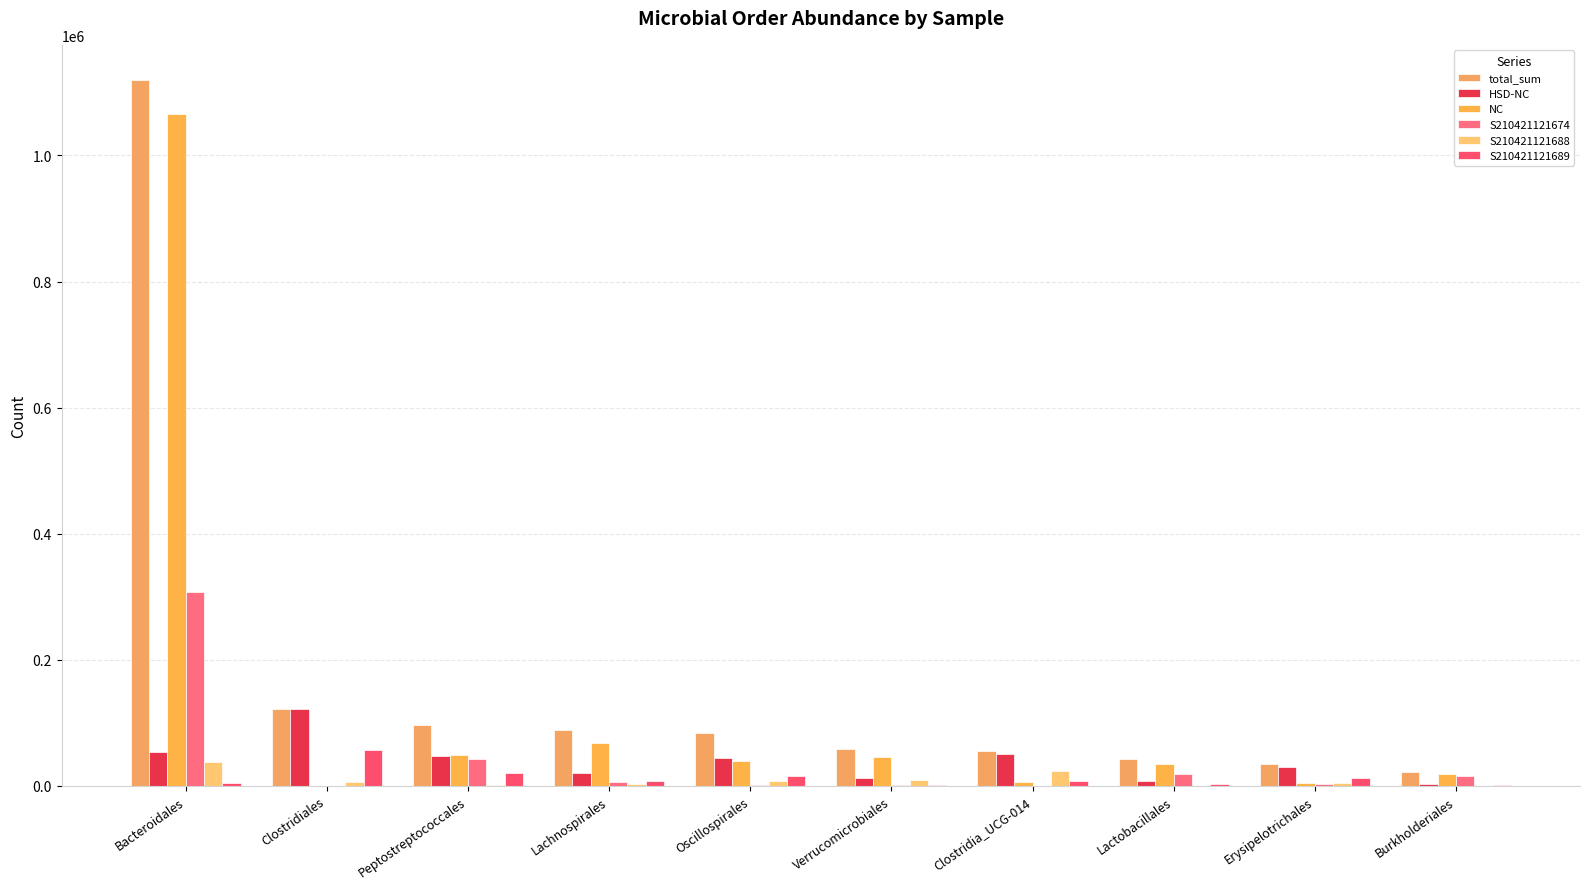

True or false: S210421121689 has a value of 17896 at Erysipelotrichales.

False